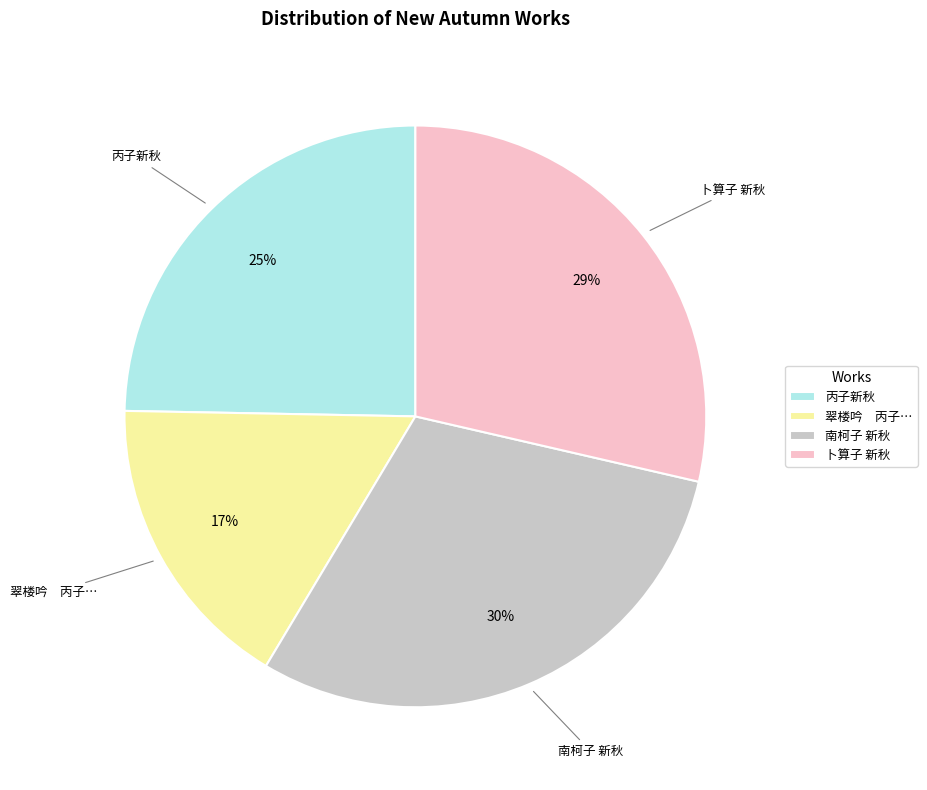

How many segments does this pie chart have?

4